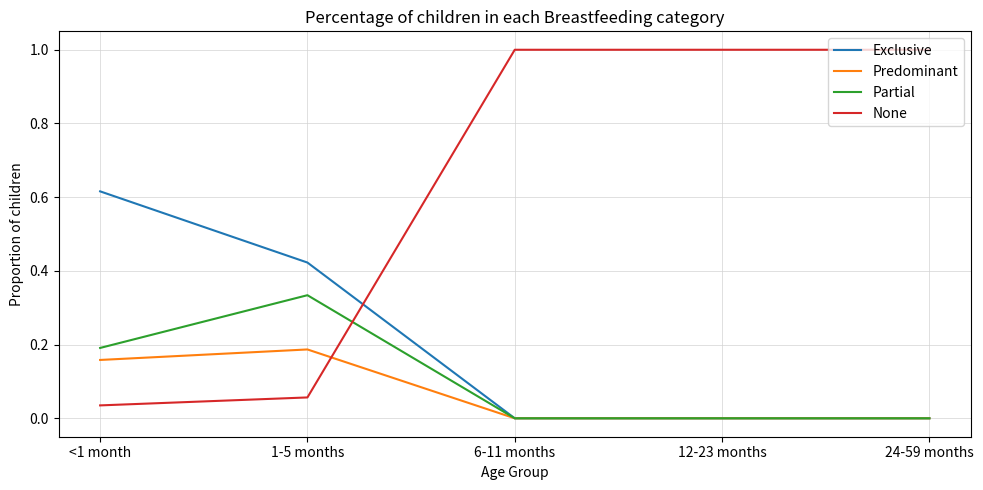

The Partial series shows 0.0 at 24-59 months. True or false?

True